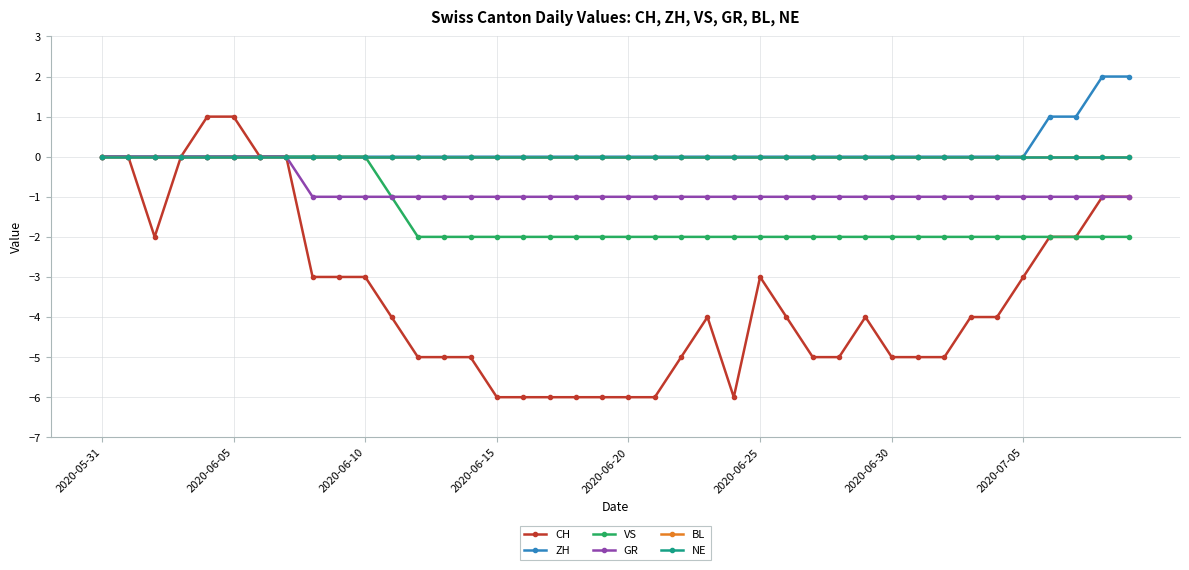

Does the chart have visible grid lines?

Yes